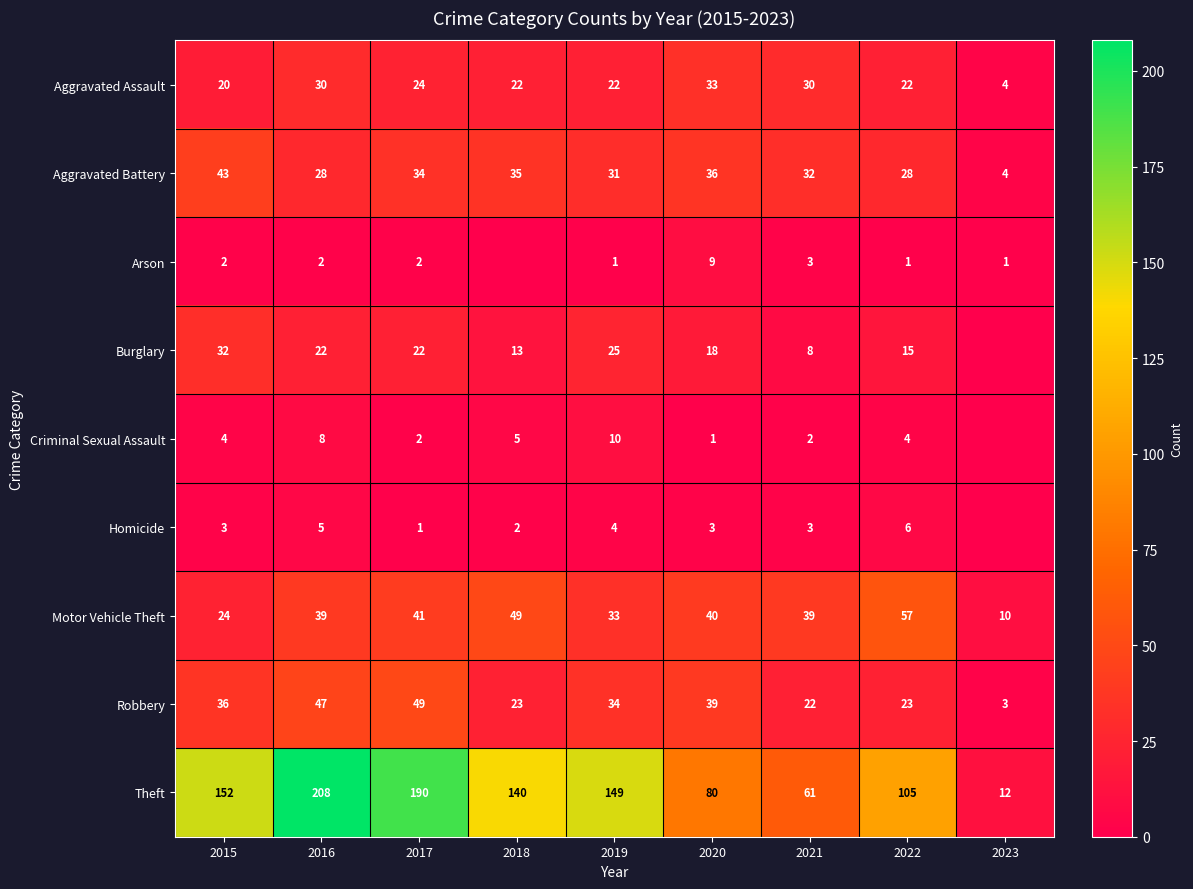

What is the minimum value for Motor Vehicle Theft?

10